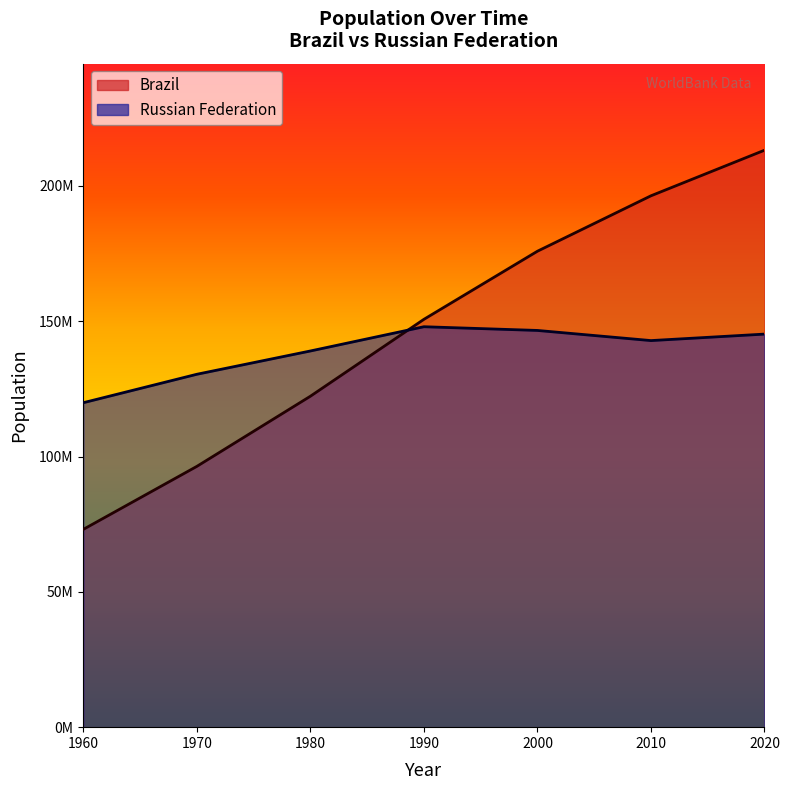

Reading right to left, what are all the values shown in this chart?

Brazil: 213196304	196353492	175873720	150706446	122288383	96369875	73092515
Russian Federation: 145245148	142849468	146596869	147969406	139010000	130404000	119897000